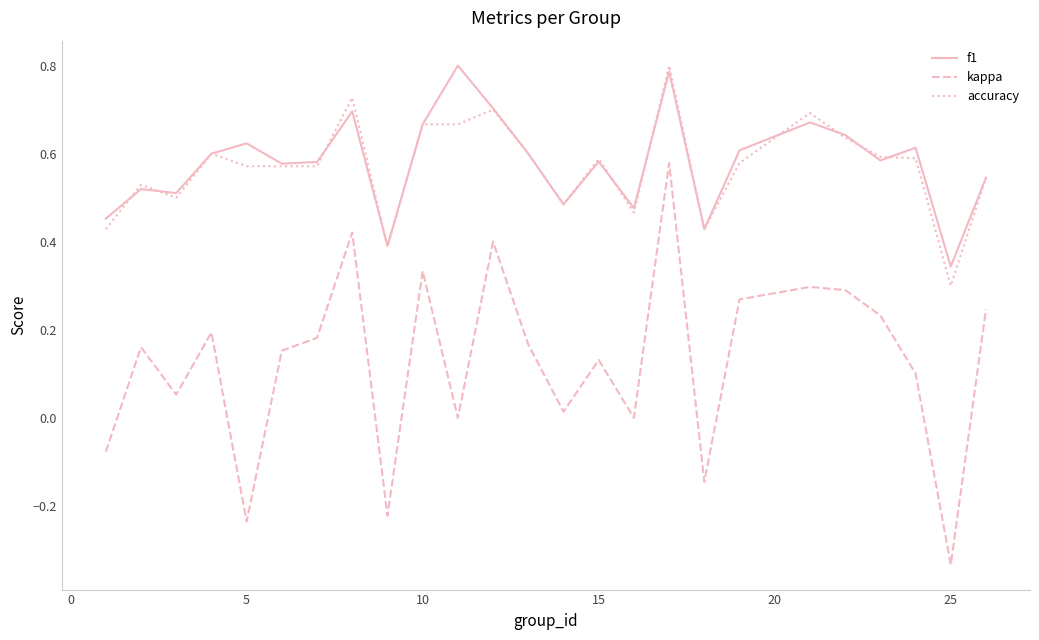

Which series has the largest range (max minus min)?

kappa